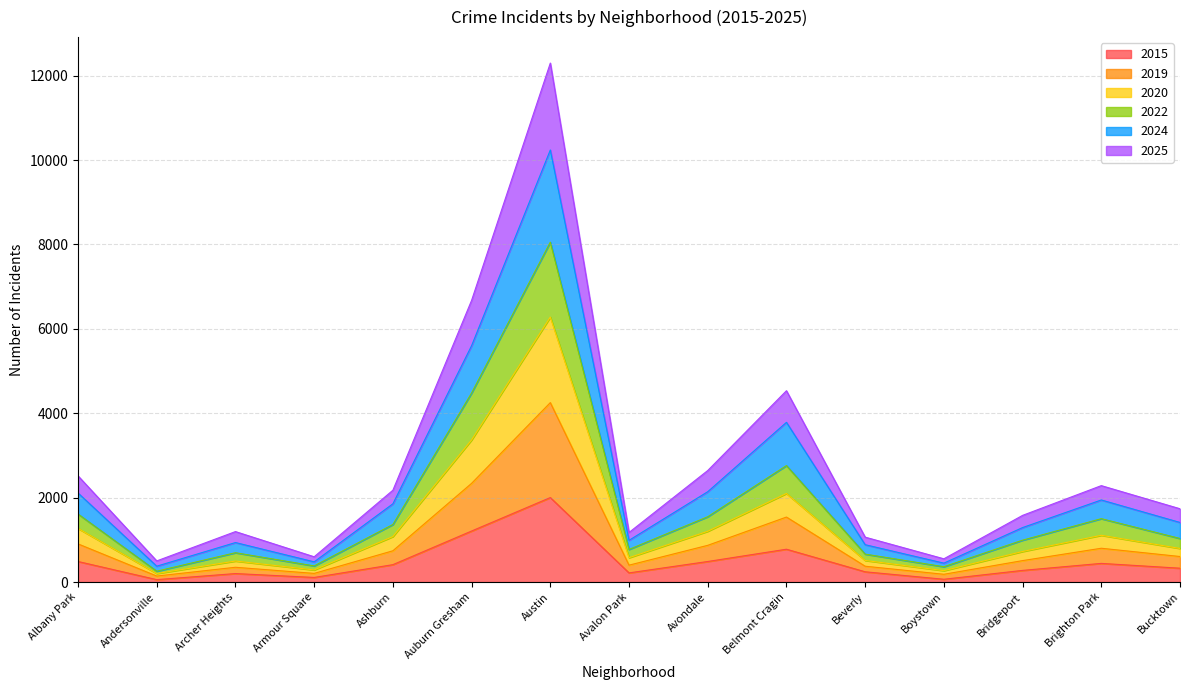

How many data points in 2015 are less than 328?

7